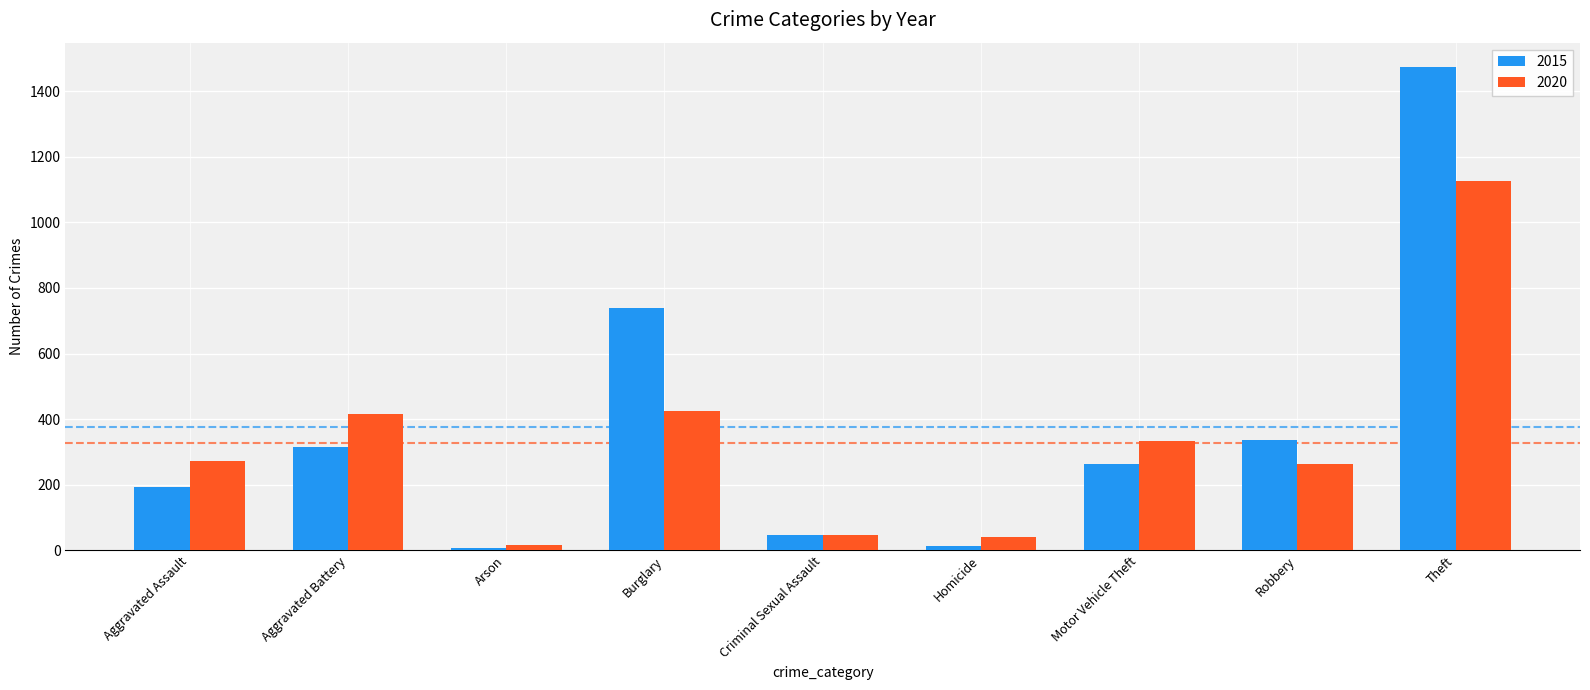

What is the minimum value shown in the chart?

9